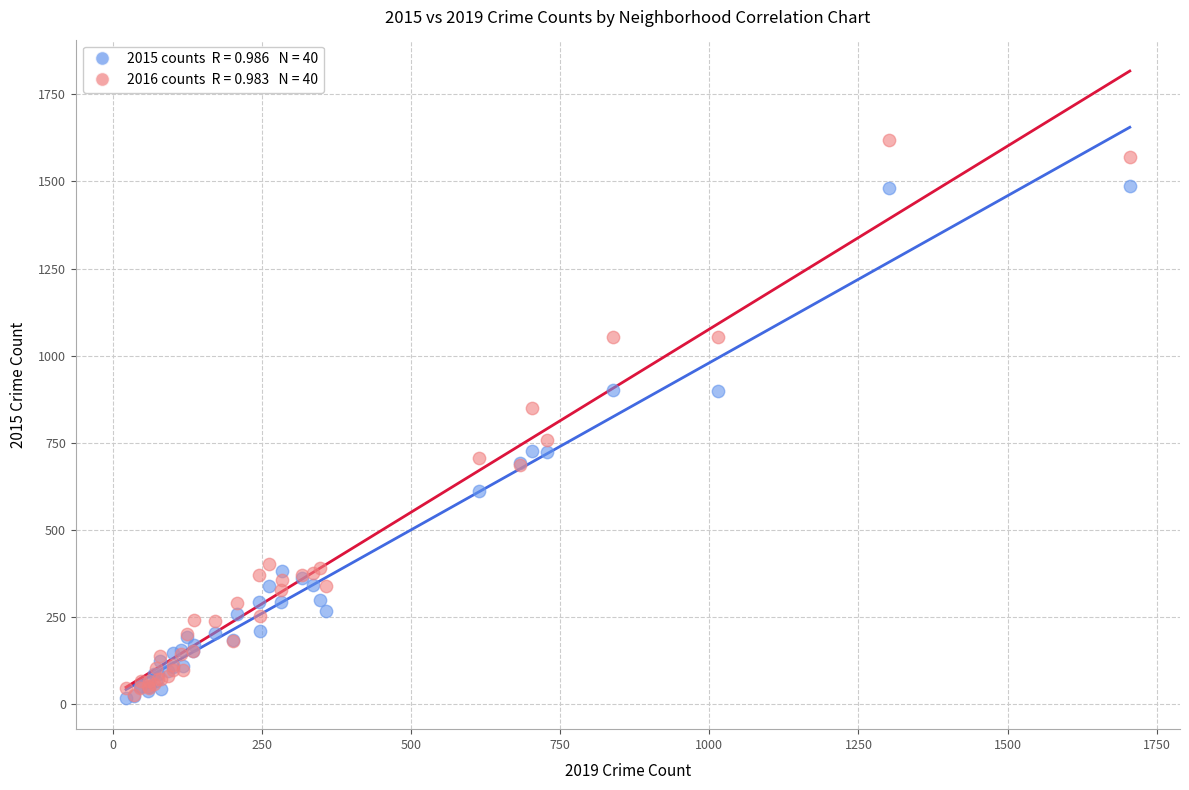

Across all series, what Y value is closest to 818?

850